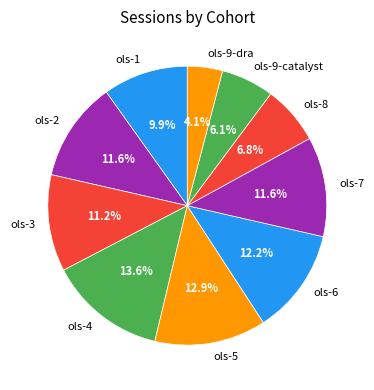

How much of the chart is everything except ols-1?

90.1%